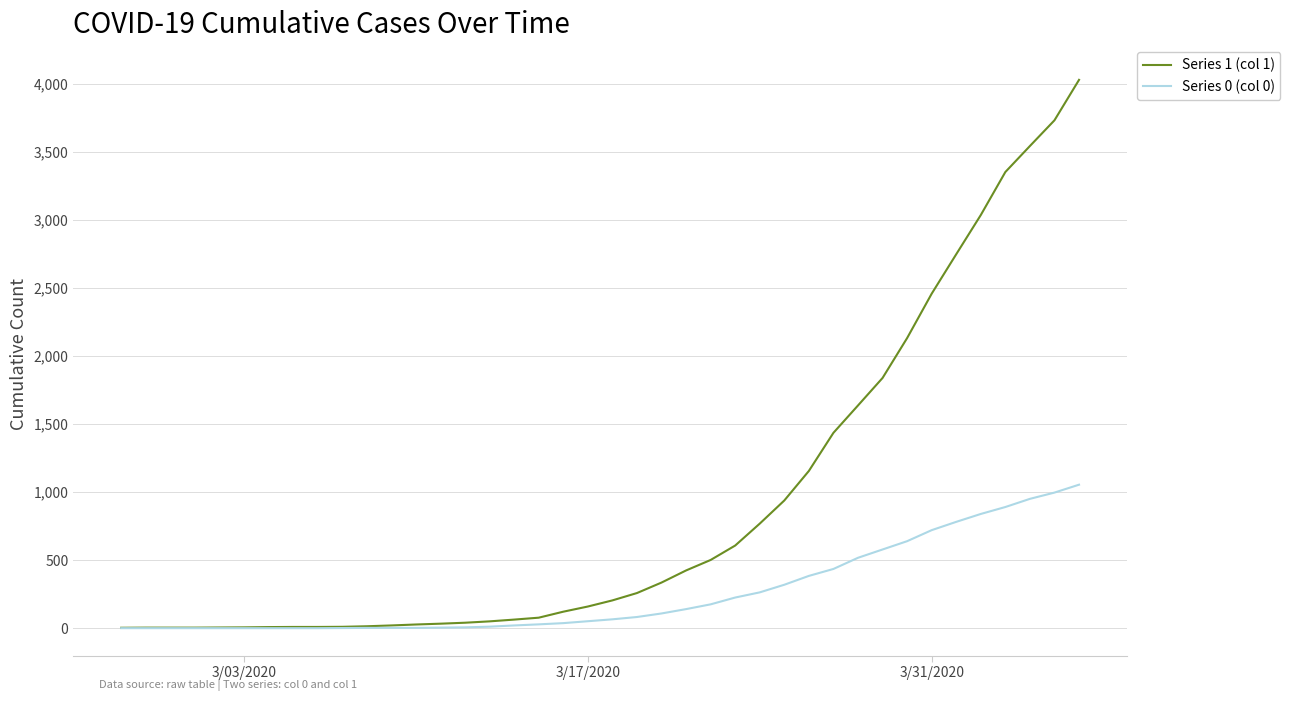

What is the maximum value shown in the chart?

4028